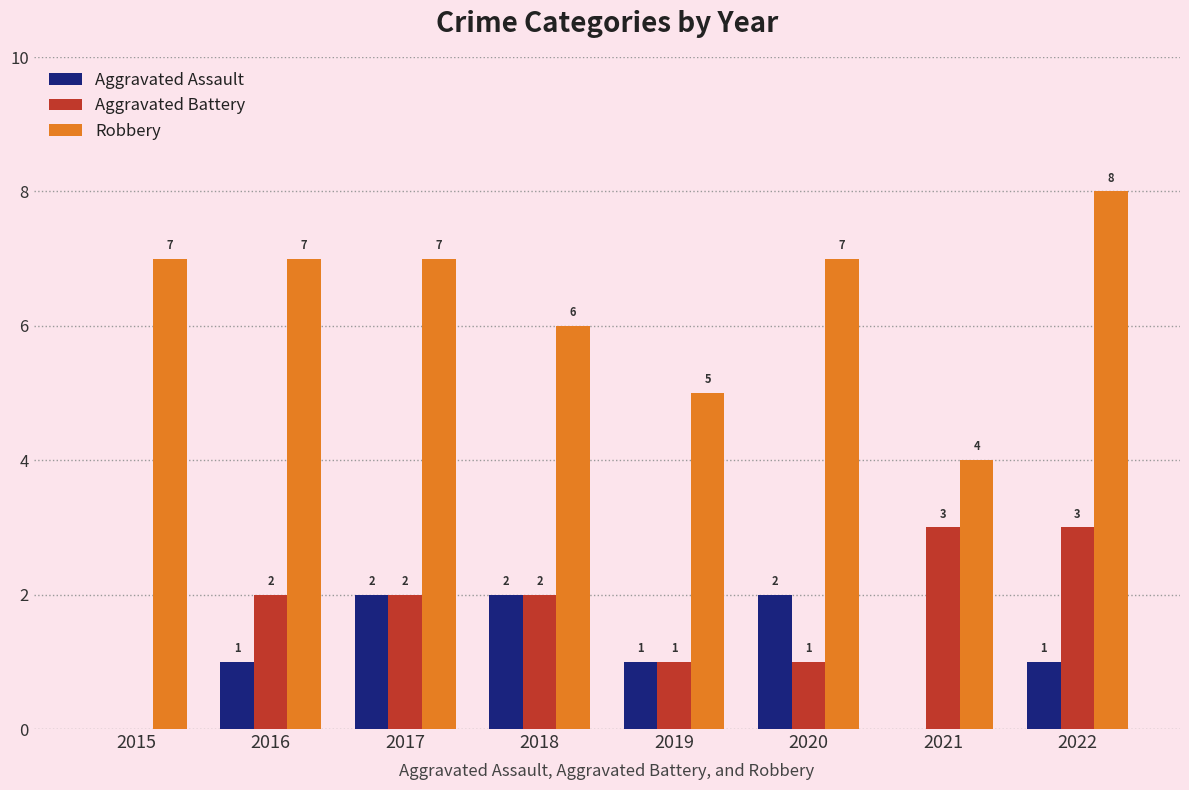

Which series has the widest spread of values?

Robbery